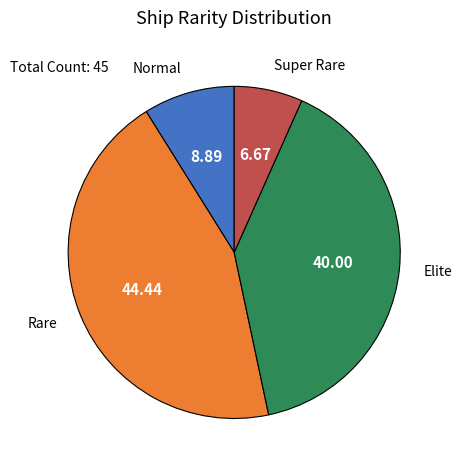

Does any single category account for the majority?

No